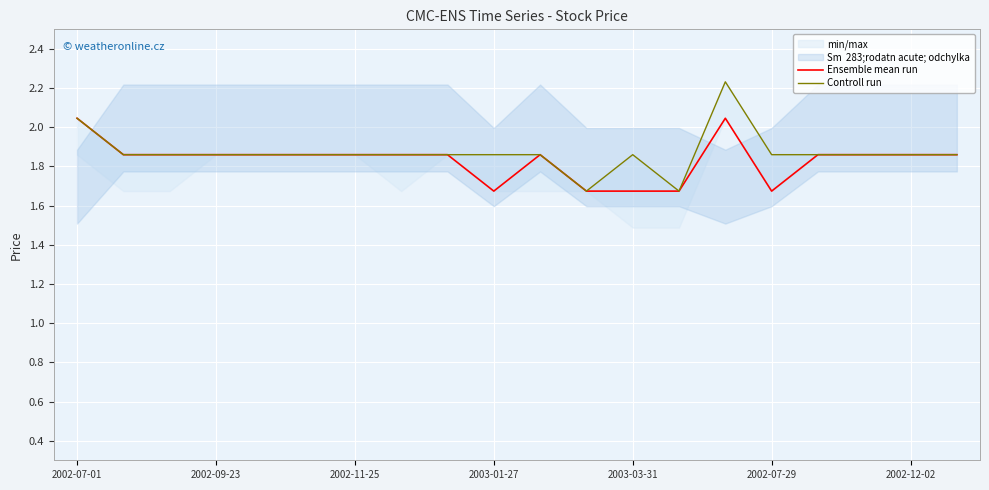

True or false: Ensemble mean run and Controll run cross at least once.

False